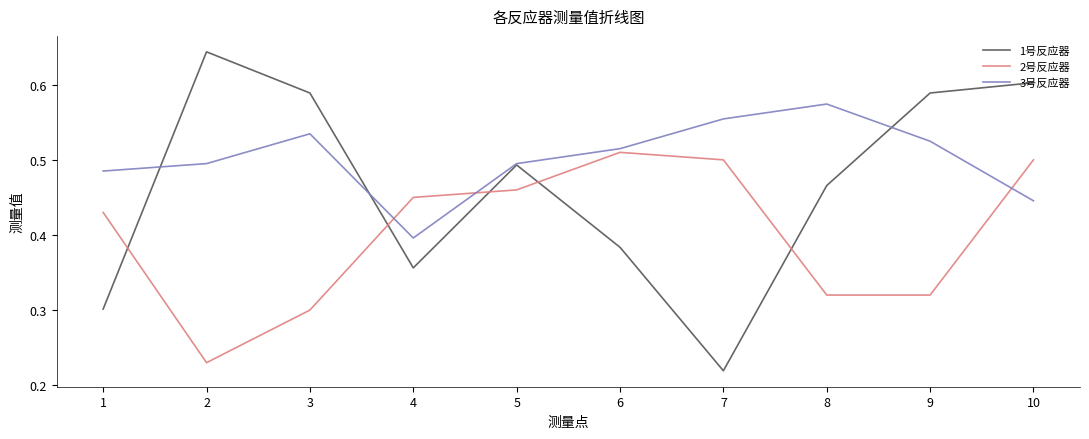

List the series in order of their peak value, lowest first.

2号反应器, 3号反应器, 1号反应器